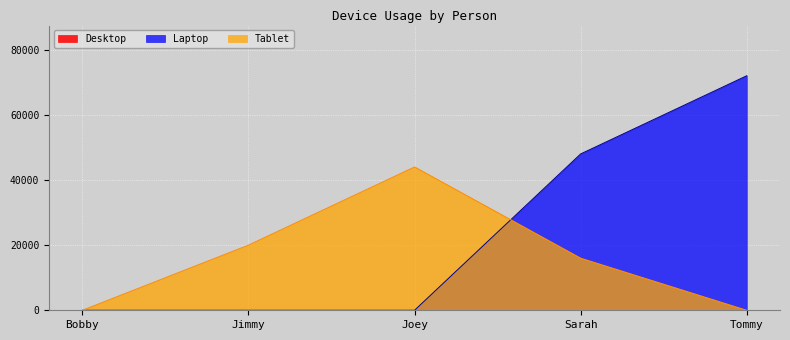

Reading left to right, extract all data points from this chart.

Laptop: 0	0	0	48000	72000
Tablet: 0	20000	44000	16000	0